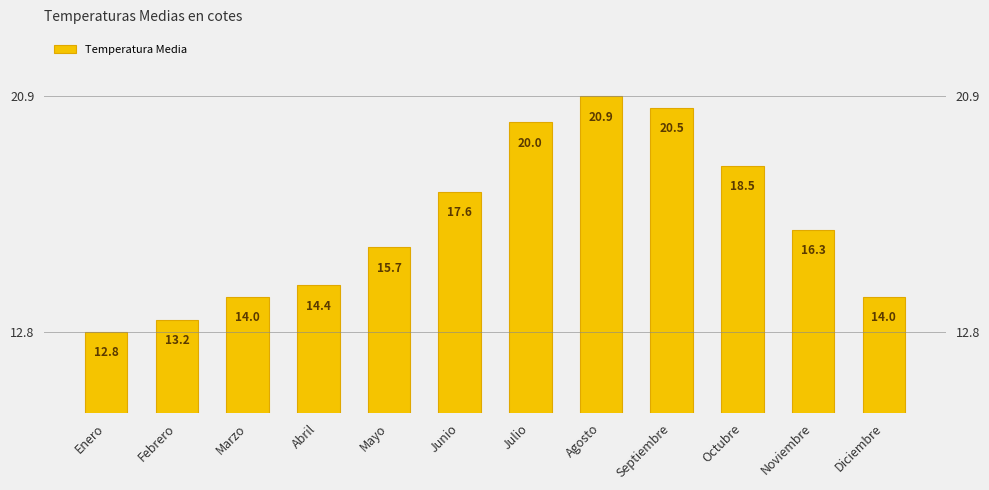

What is the value of the 6th bar from the left?

17.6